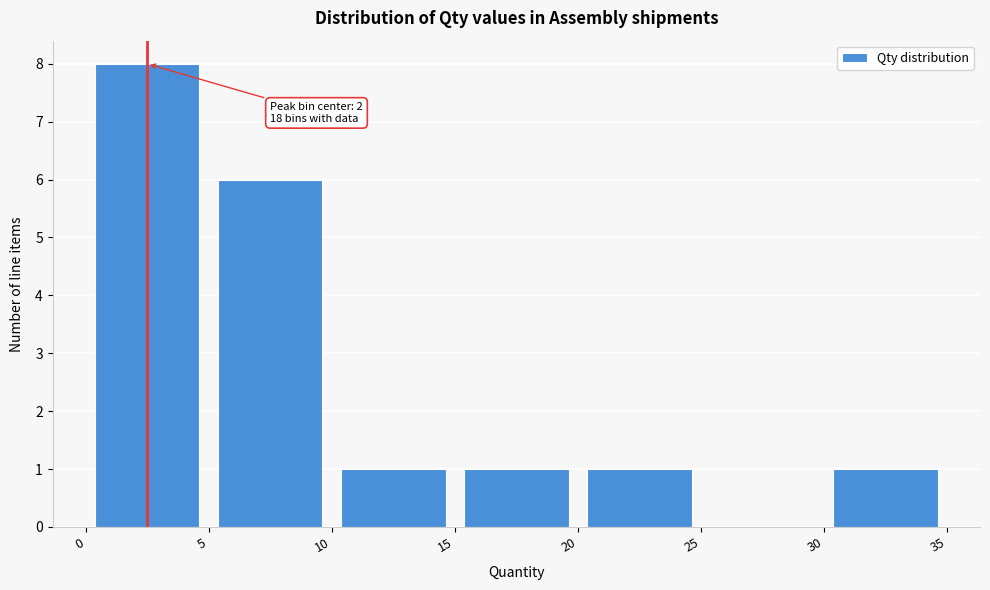

Which range on the x-axis has the tallest bar?

0 to 5